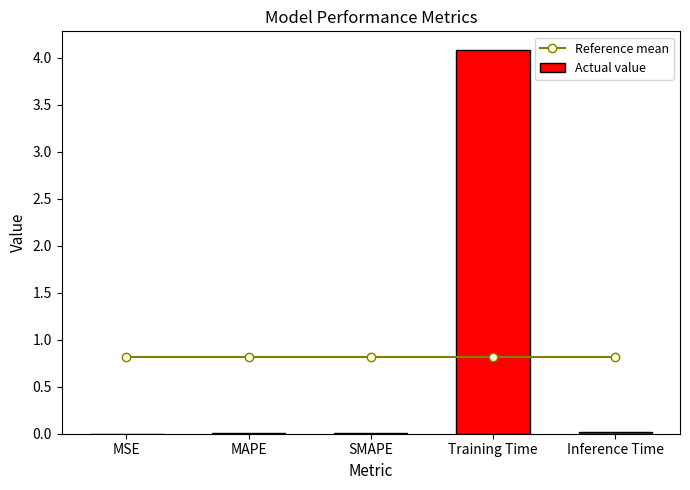

Rank the series at Inference Time from highest to lowest value.

Reference mean, Actual value